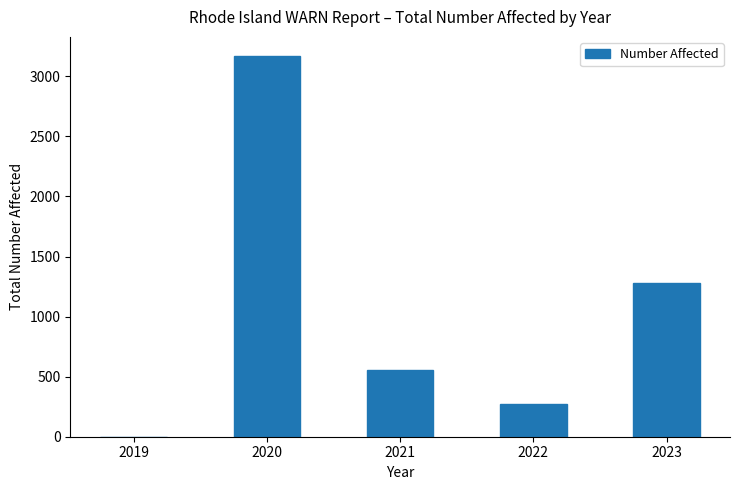

Is it true that the value at 2021 is 558?

True